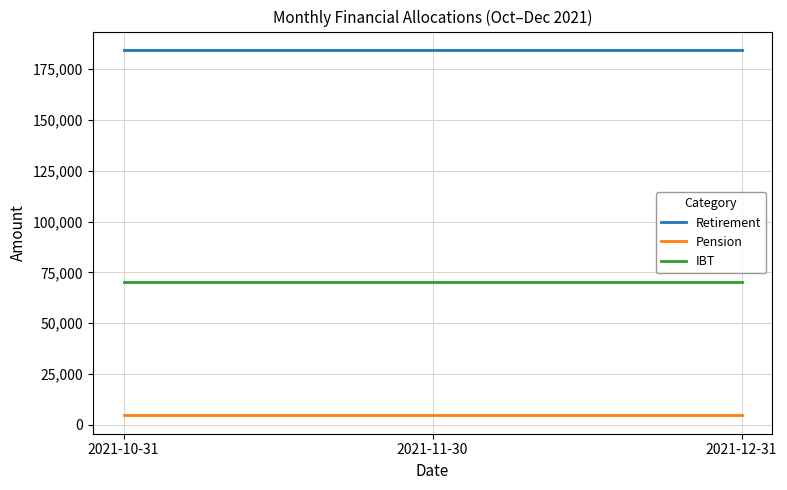

Reading left to right, transcribe all the data shown in this chart.

Retirement: 184557.1	184557.1	184557.1
Pension: 4629.9	4629.9	4629.9
IBT: 70374.8	70374.8	70374.8